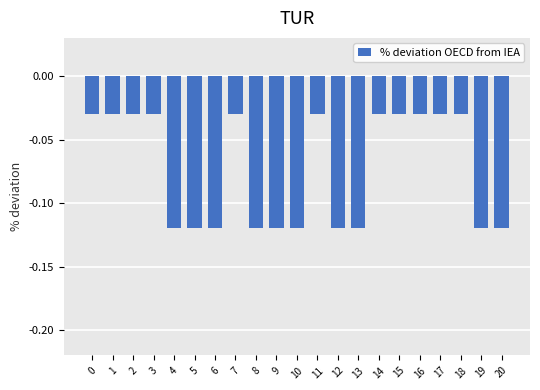

Is it true that the value at 19 is -0.0?

False